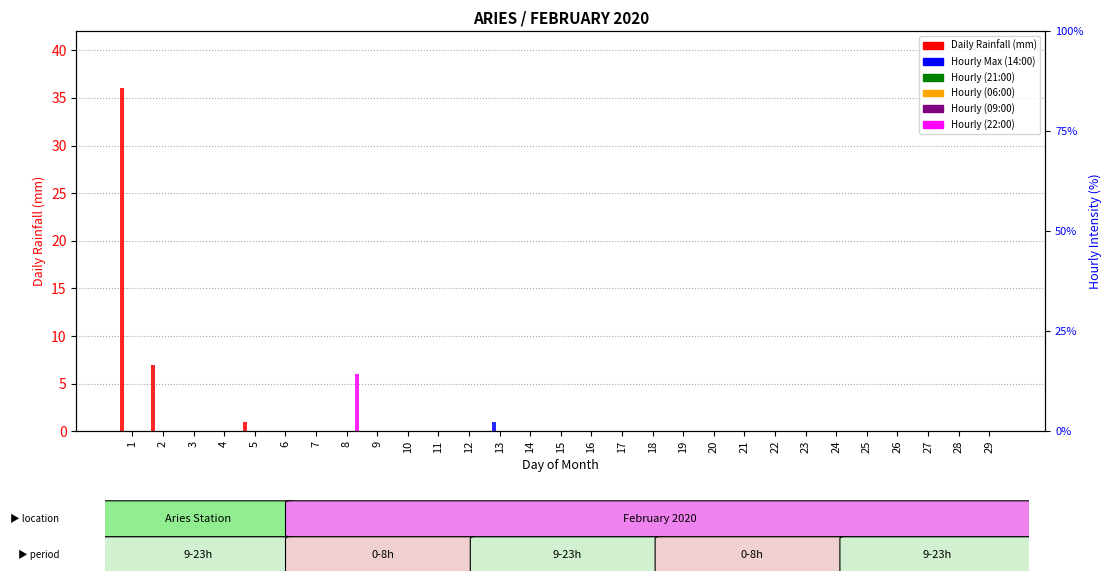

What is the difference between the maximum and minimum values in the Hourly (22:00) series?

6